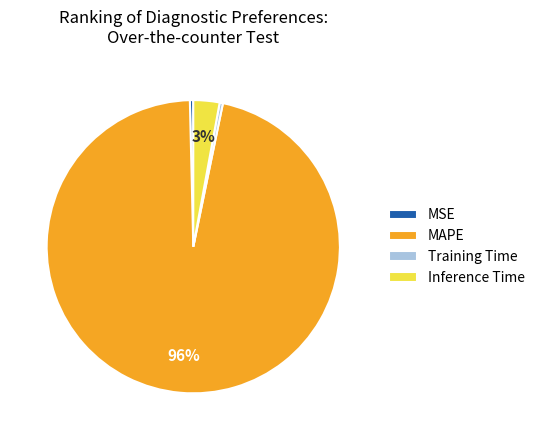

To the nearest percent, what is the average slice percentage?

25%